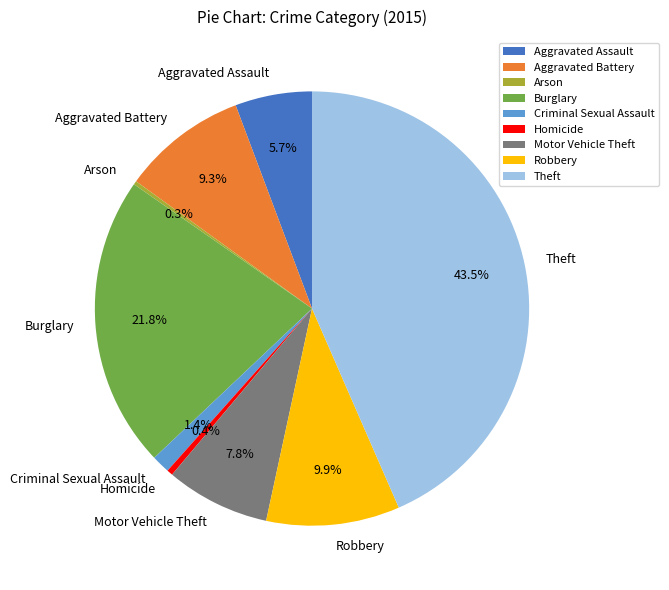

Approximately how many times larger is the value at Theft compared to Burglary?

2.0